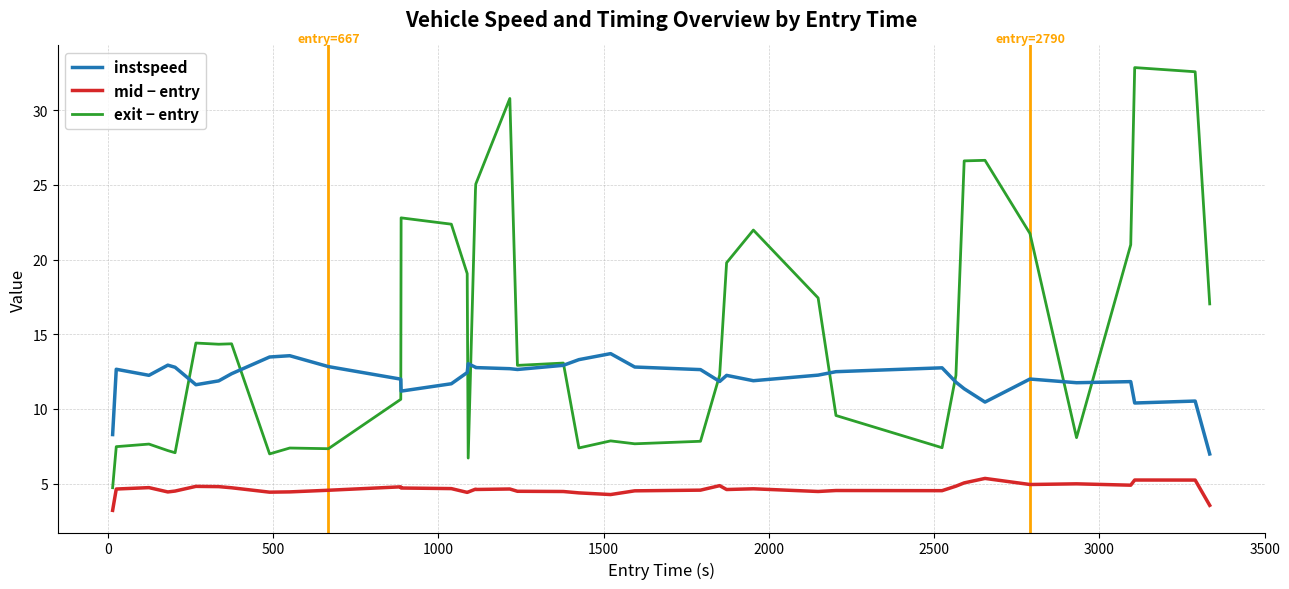

What is the highest value of the exit − entry series?

32.9